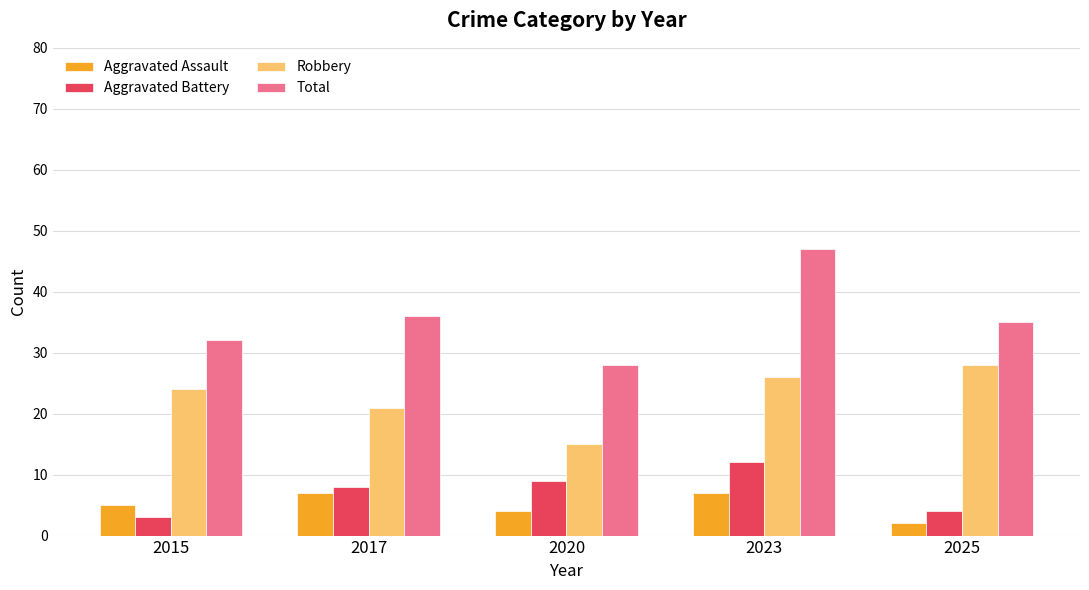

What is the difference between the maximum and minimum values in the Total series?

19